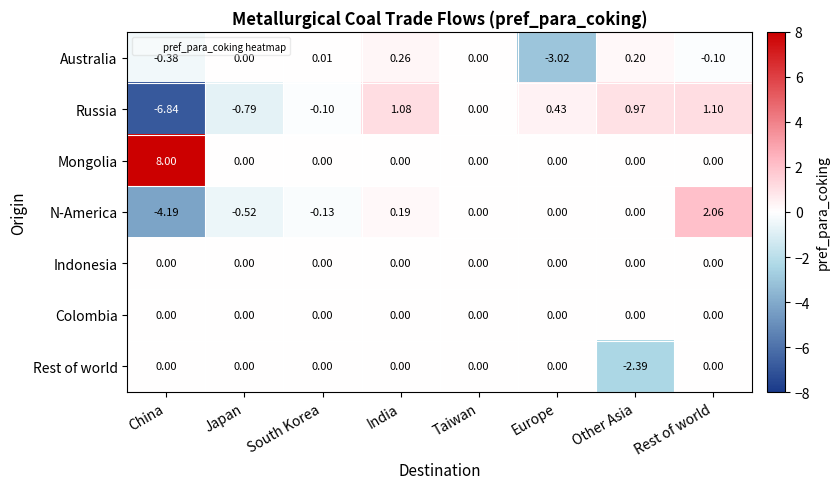

Rank the categories by Russia value from highest to lowest.

Rest of world, India, Other Asia, Europe, Taiwan, South Korea, Japan, China